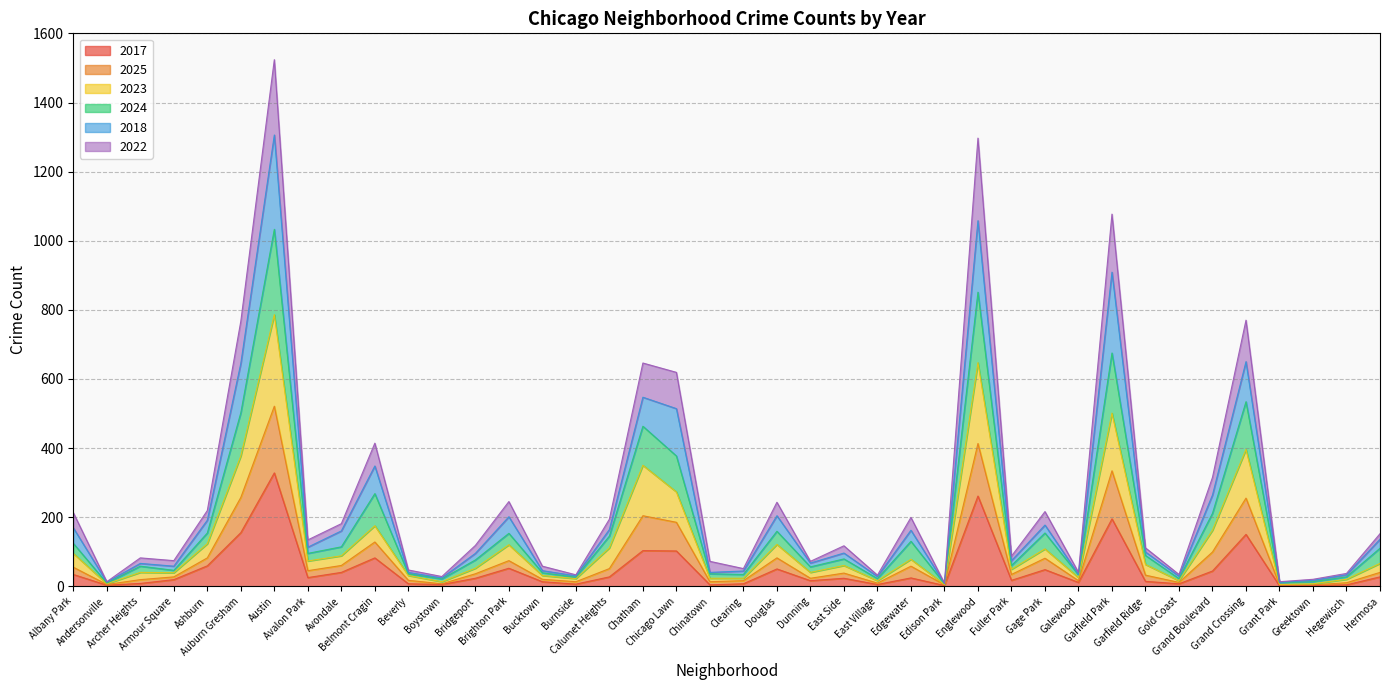

What are all the series names shown in the legend?

2017, 2025, 2023, 2024, 2018, 2022